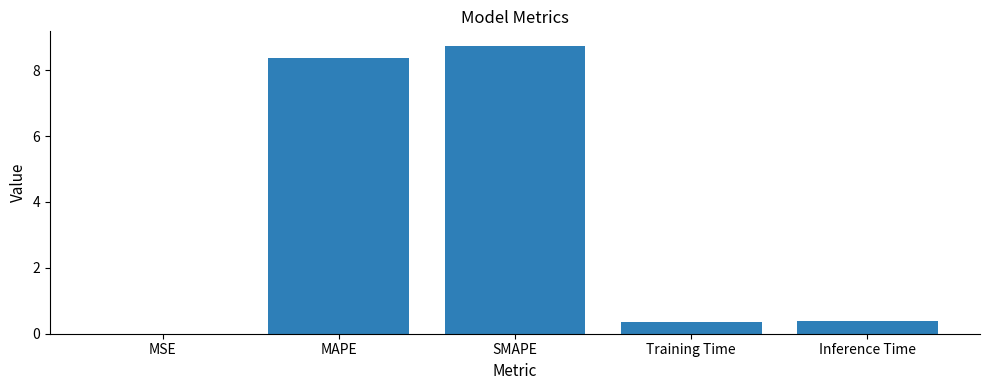

What is the approximate value at SMAPE?

8.7